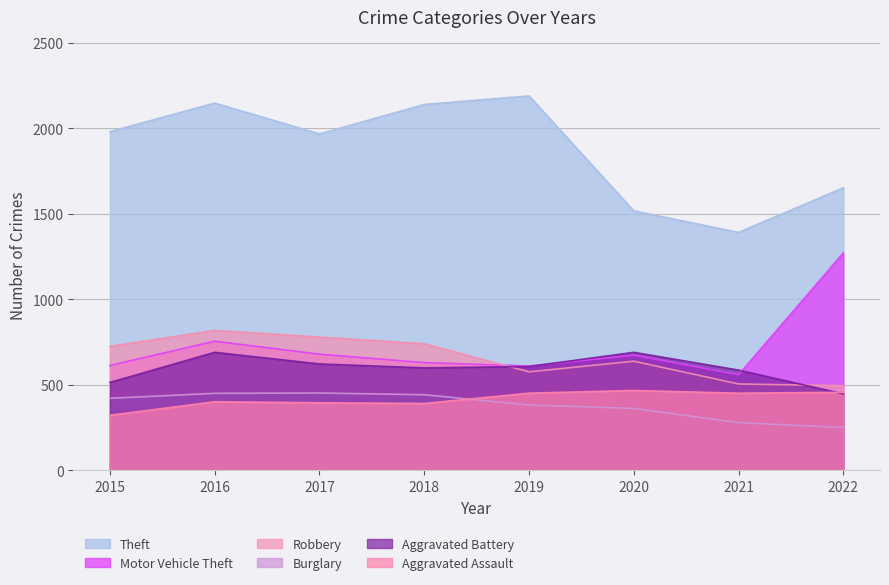

Reading right to left, what are all the values shown in this chart?

Theft: 1653	1392	1518	2190	2140	1968	2148	1981
Motor Vehicle Theft: 1272	560	674	611	631	680	756	614
Robbery: 496	506	639	577	741	780	819	726
Burglary: 251	280	363	383	443	453	451	422
Aggravated Battery: 448	587	691	608	600	623	691	515
Aggravated Assault: 457	452	468	452	392	396	402	323